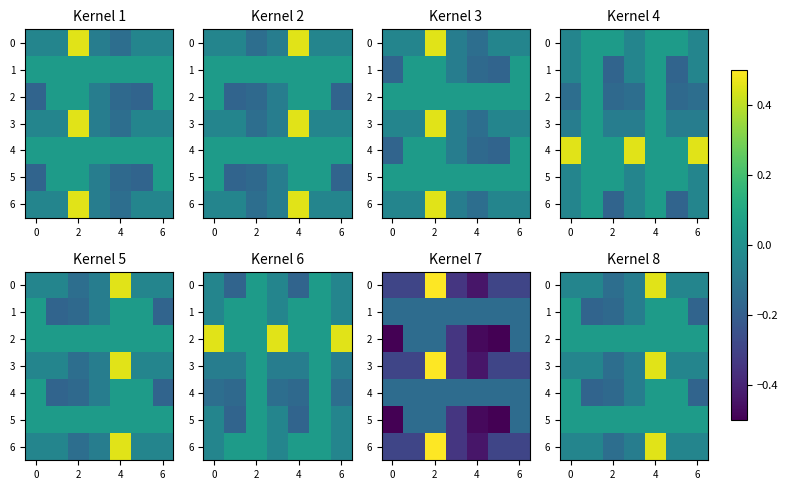

What is the difference between the maximum and minimum values in the 1 series?

0.2